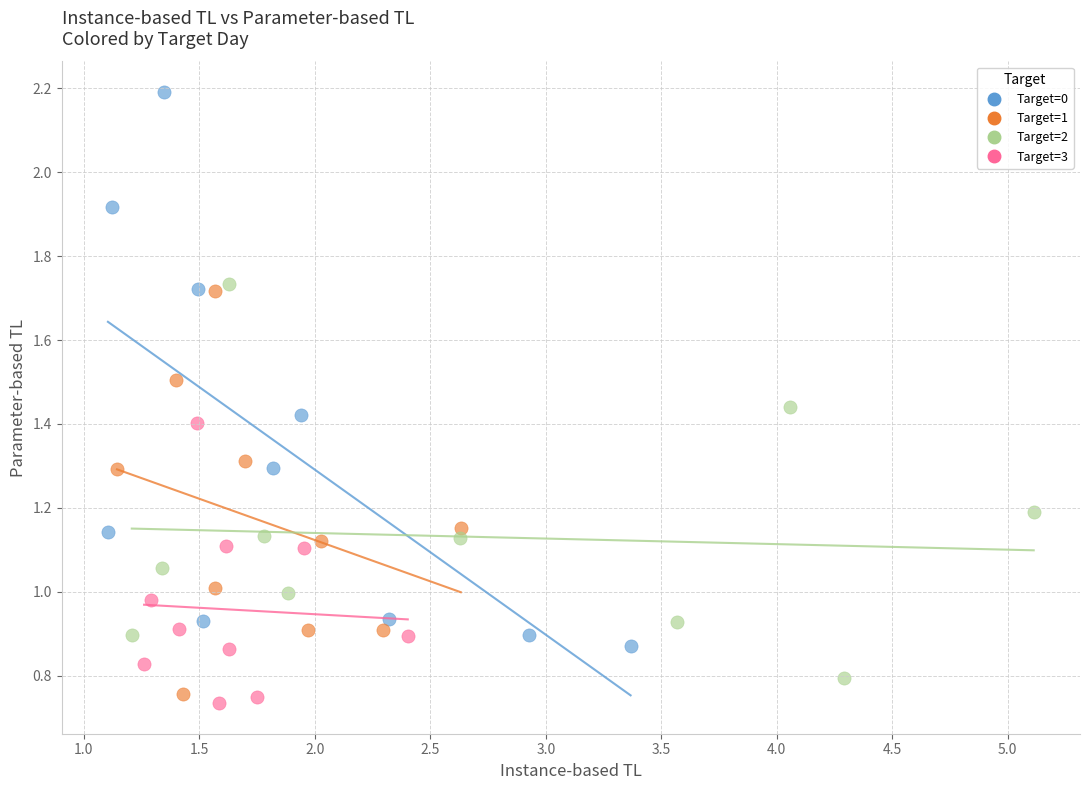

Which series reaches the maximum Y coordinate?

Target=0